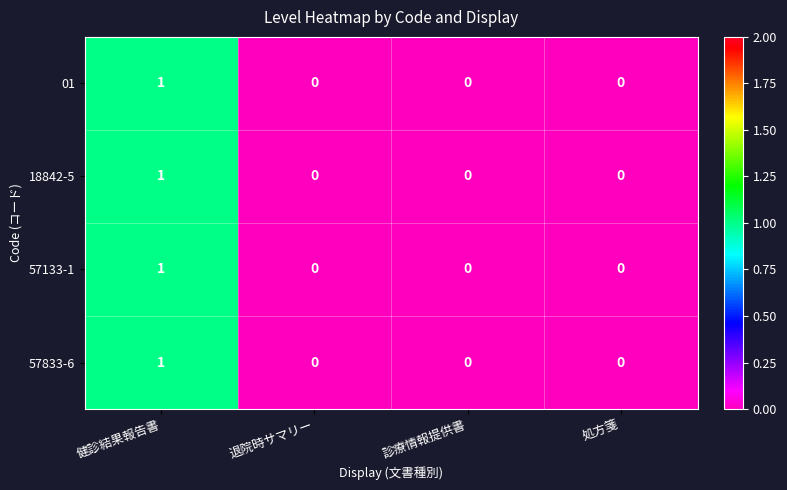

Reading right to left, extract all data points from this chart.

01: 0	0	0	1
18842-5: 0	0	0	1
57133-1: 0	0	0	1
57833-6: 0	0	0	1